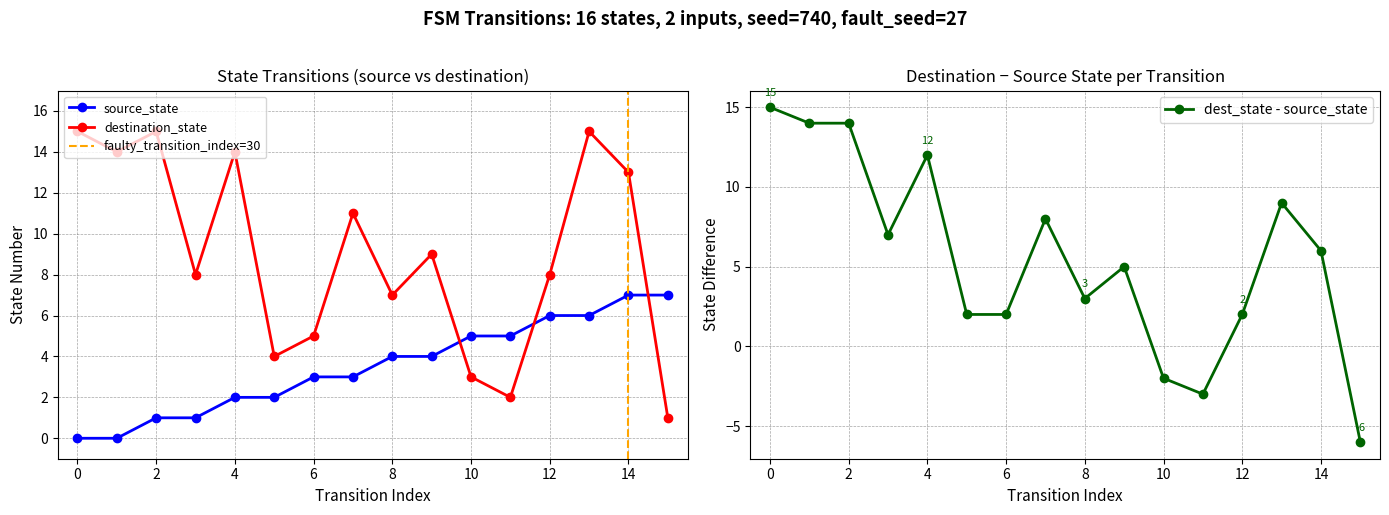

At which category does destination_state reach its first local valley?

1